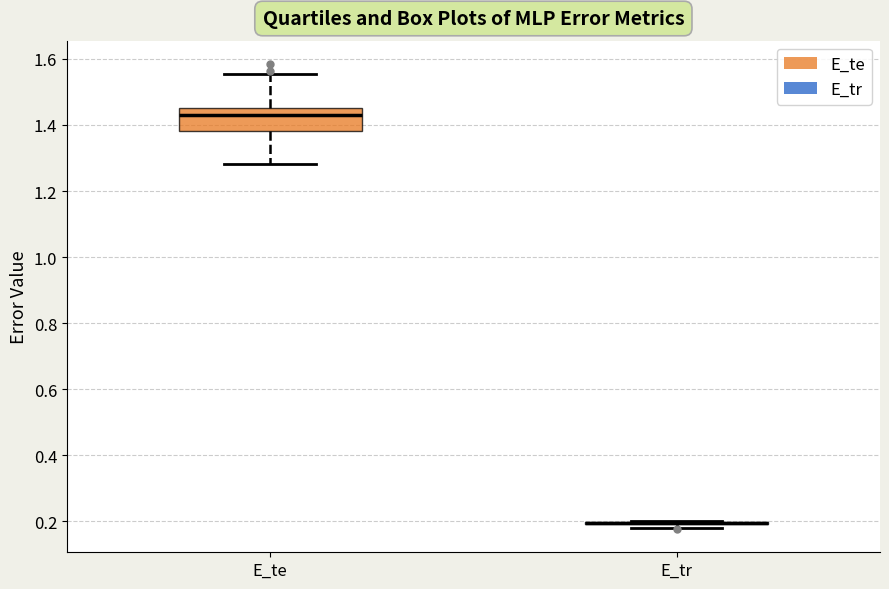

Where does the median line of the box for E_te sit on the y-axis? The values are not printed on the chart, so give them approximately, as read against the axis.

1.44